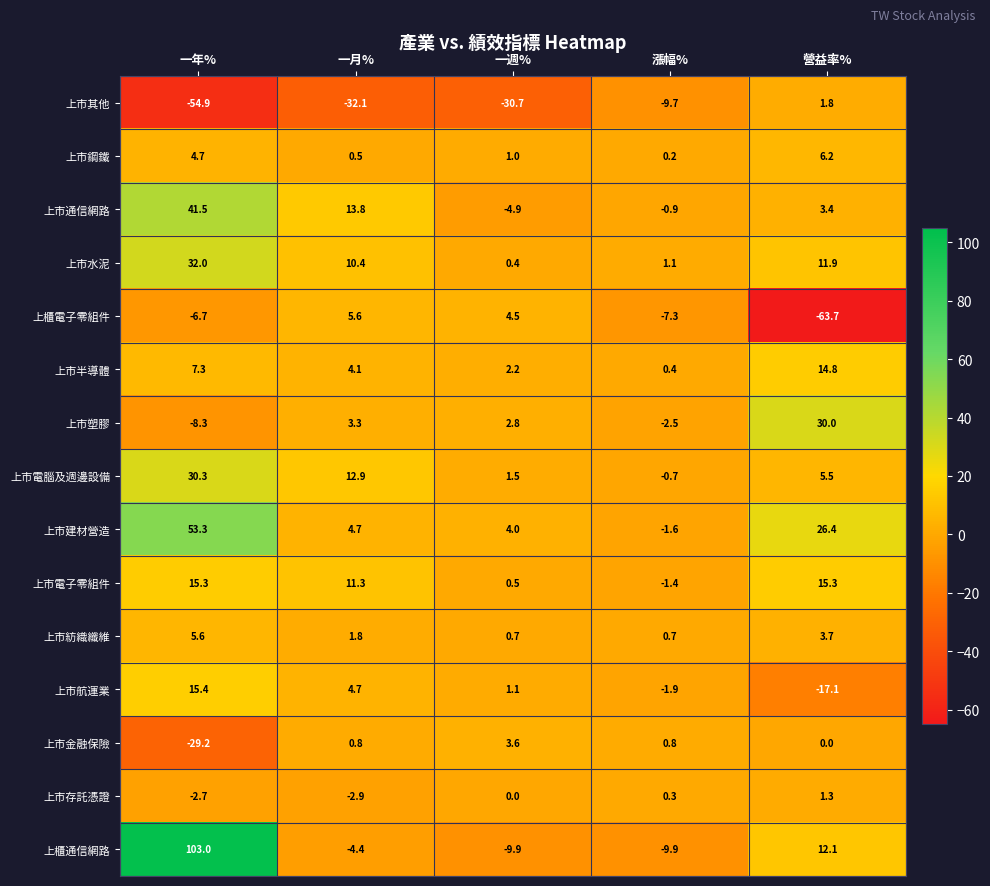

What is the total value across all series at 一年%?

206.6